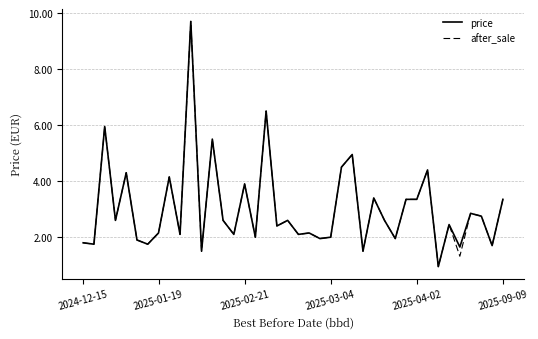

What is the maximum value for after_sale?

9.7